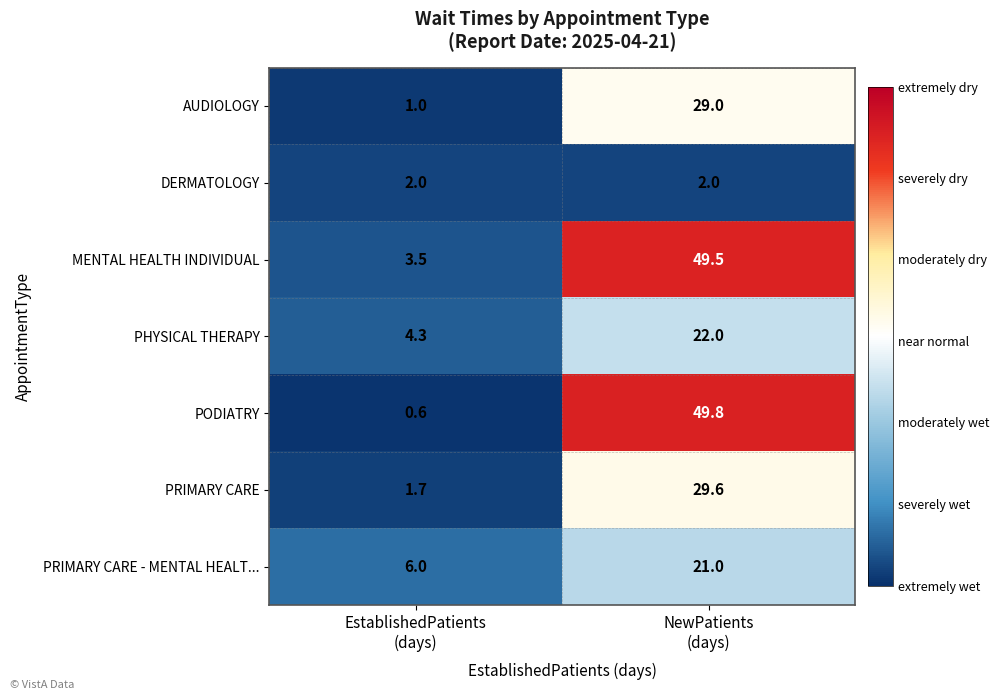

What is the spread (max minus min) of values at EstablishedPatients
(days)?

5.4